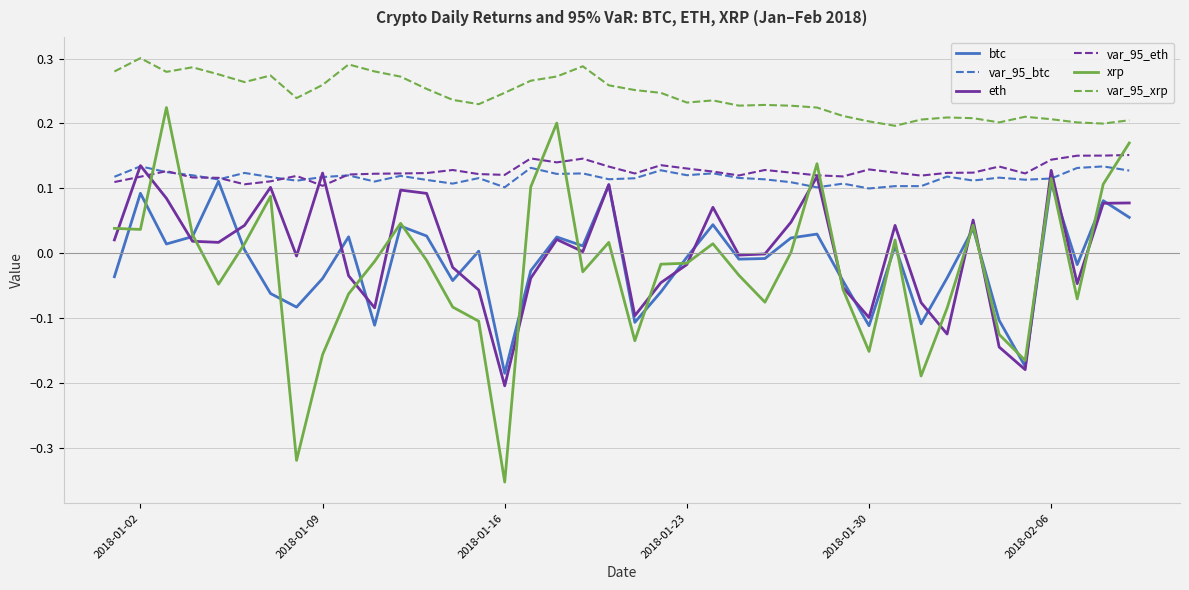

Which series has the largest total across all categories?

var_95_xrp